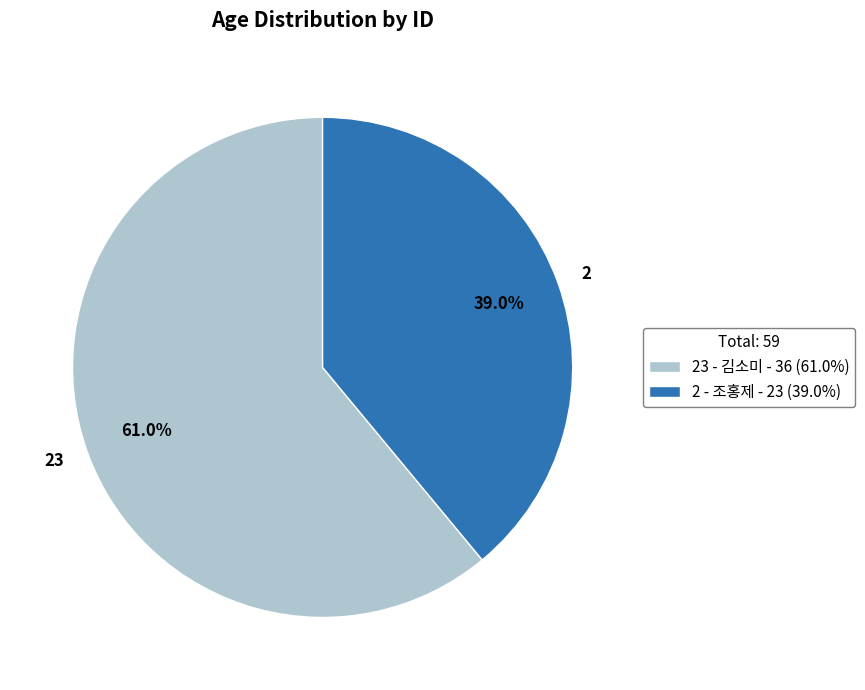

What is the ratio of the value at 2 - 조홍제 to the value at 23 - 김소미?

0.6